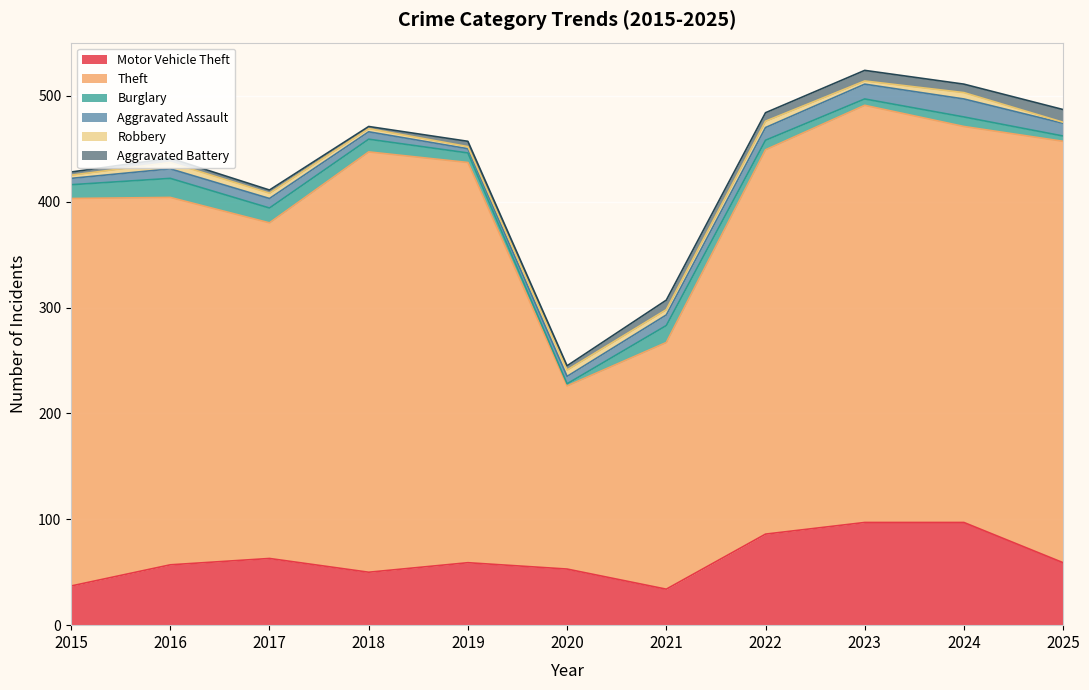

What is the value of the Robbery point at the 2nd from the left?

6